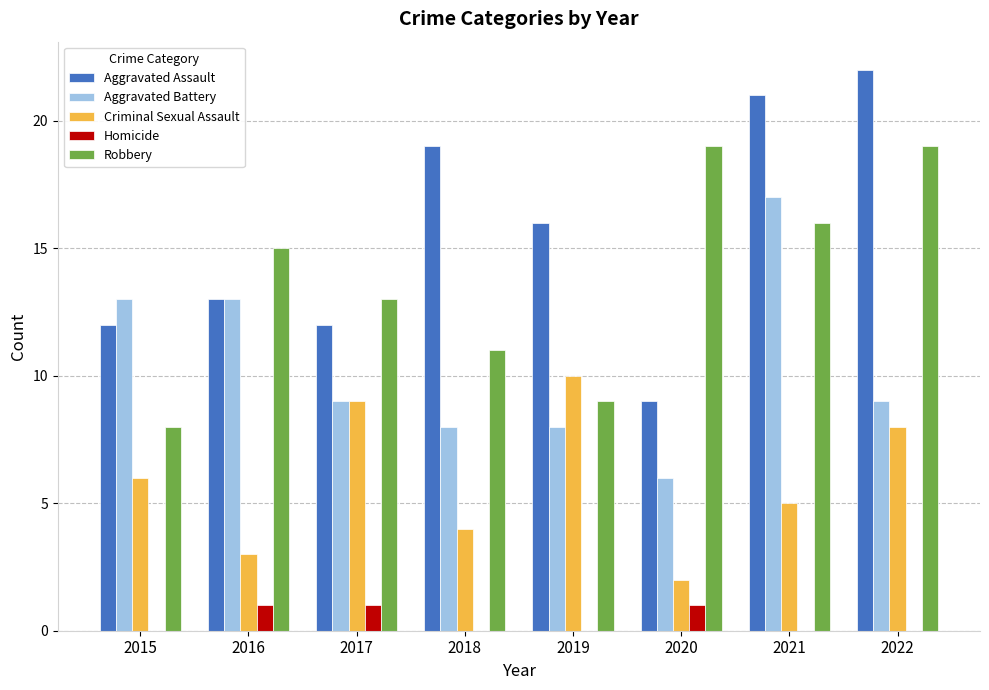

The Aggravated Assault series shows 7 at 2021. True or false?

False